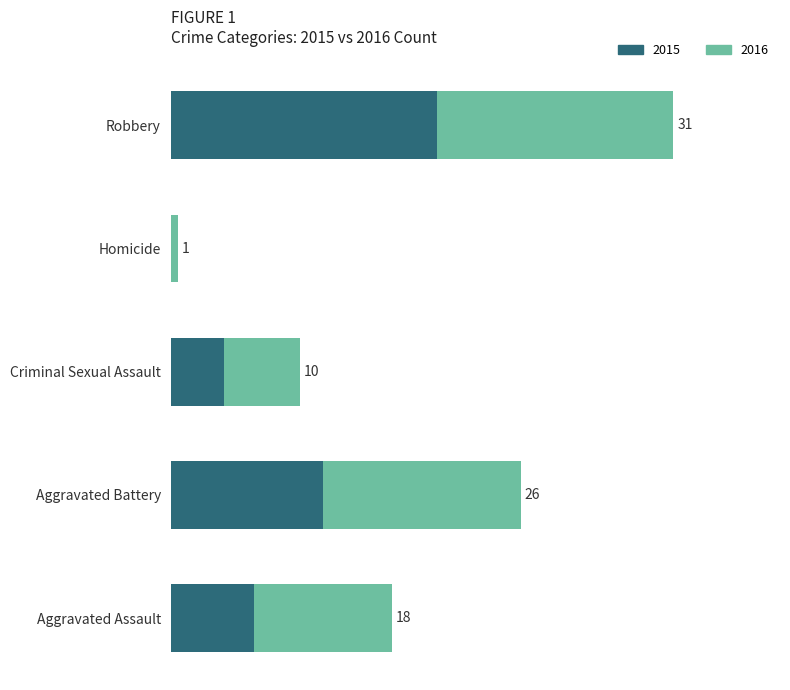

At which label does 2015 reach its peak?

Robbery